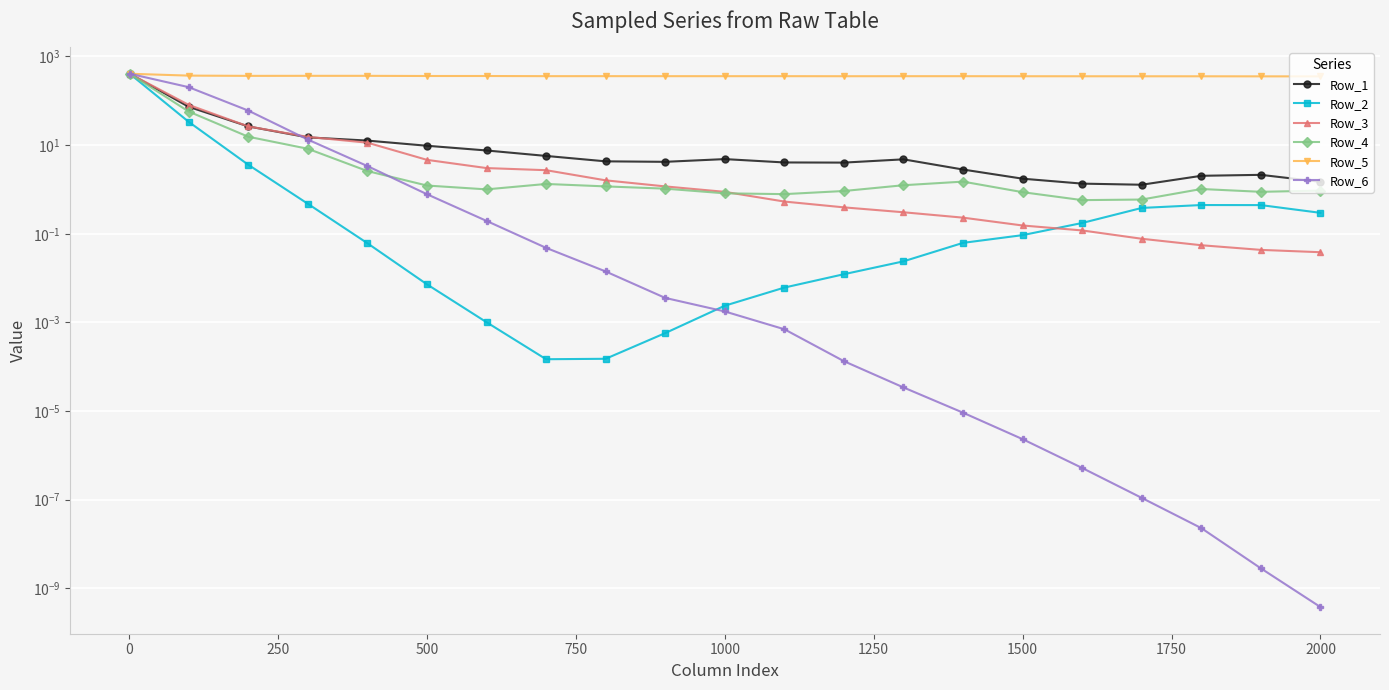

How many lines are shown in the chart?

6